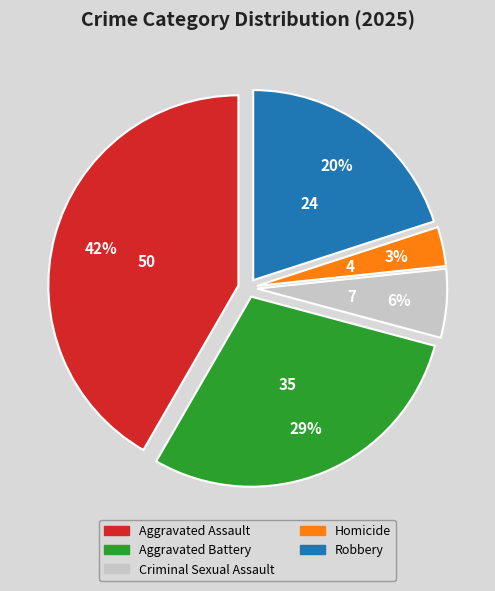

Do Robbery and Homicide together represent more than half of the pie?

No